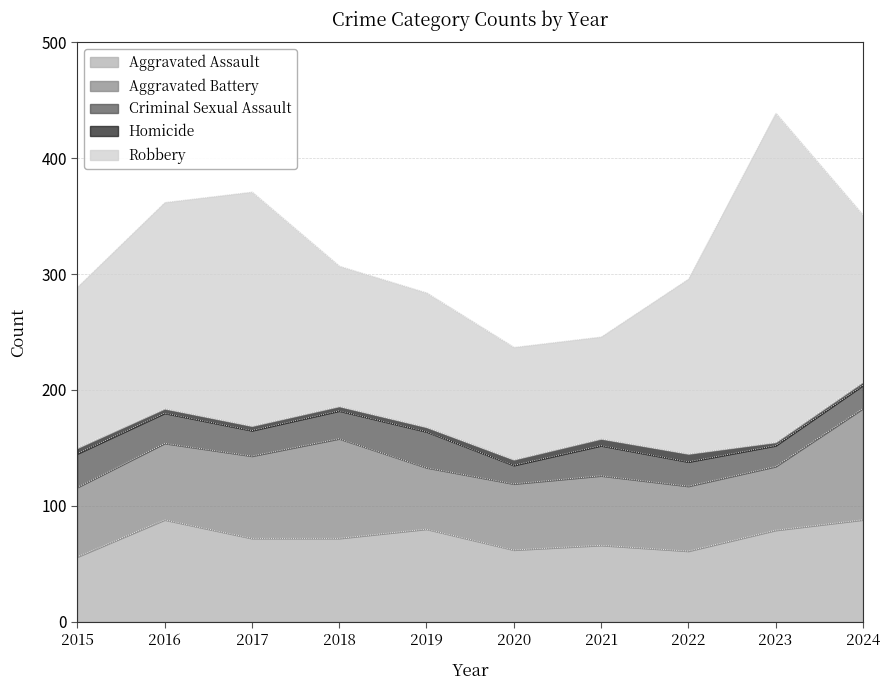

What are all the series names shown in the legend?

Aggravated Assault, Aggravated Battery, Criminal Sexual Assault, Homicide, Robbery